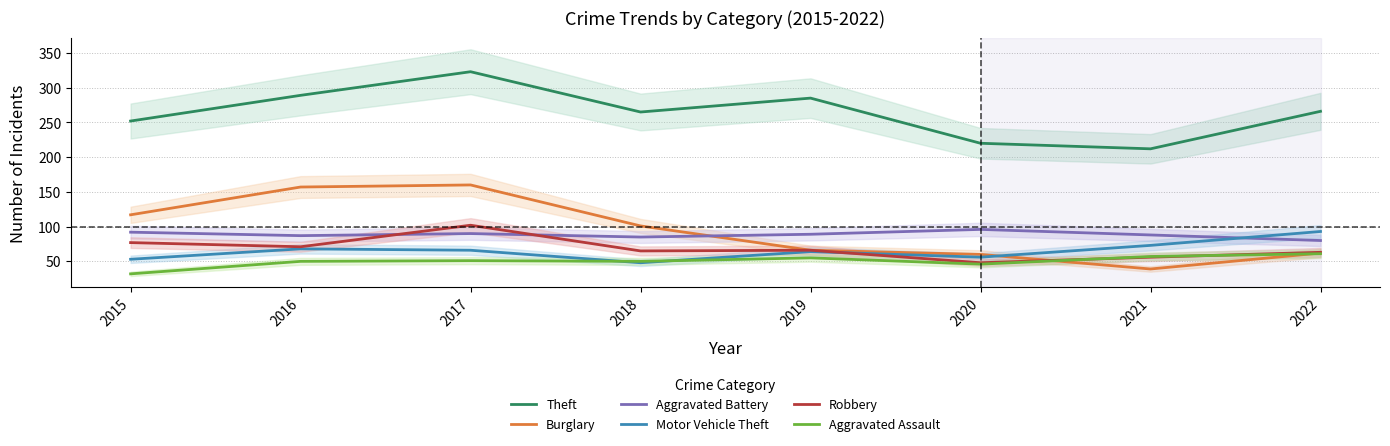

At 2017, list the series in order from smallest to largest.

Aggravated Assault, Motor Vehicle Theft, Aggravated Battery, Robbery, Burglary, Theft